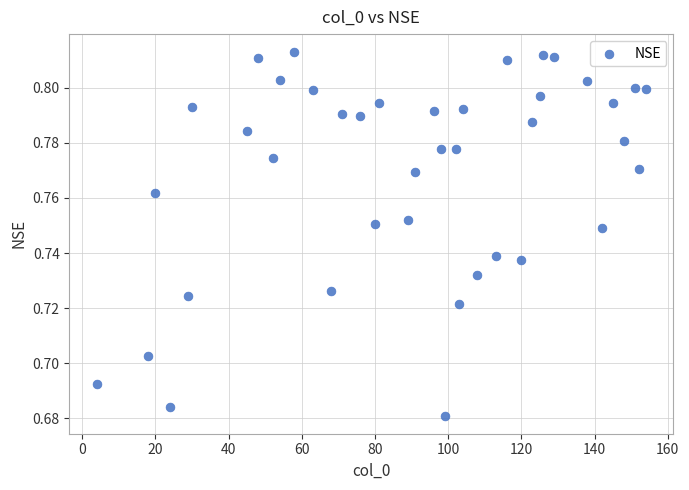

What is the range of X values (max minus min)?

150.0